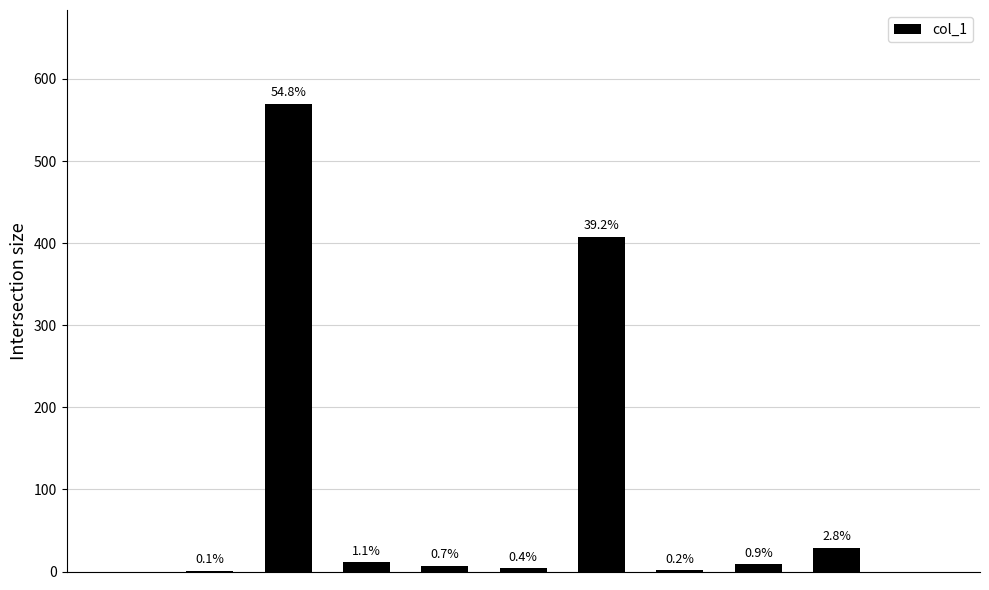

Are the bars horizontal?

No